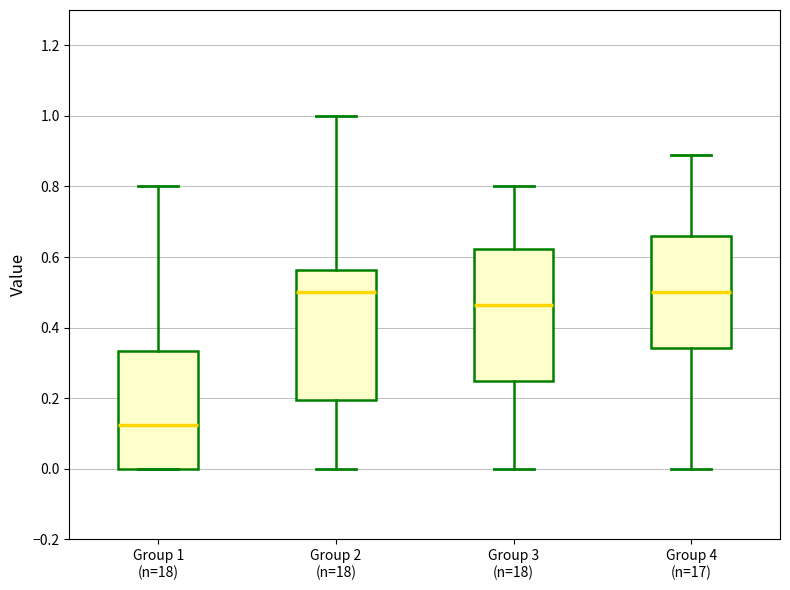

Where does the median line of the box for Group 3 (n=18) sit on the y-axis? The values are not printed on the chart, so give them approximately, as read against the axis.

0.46